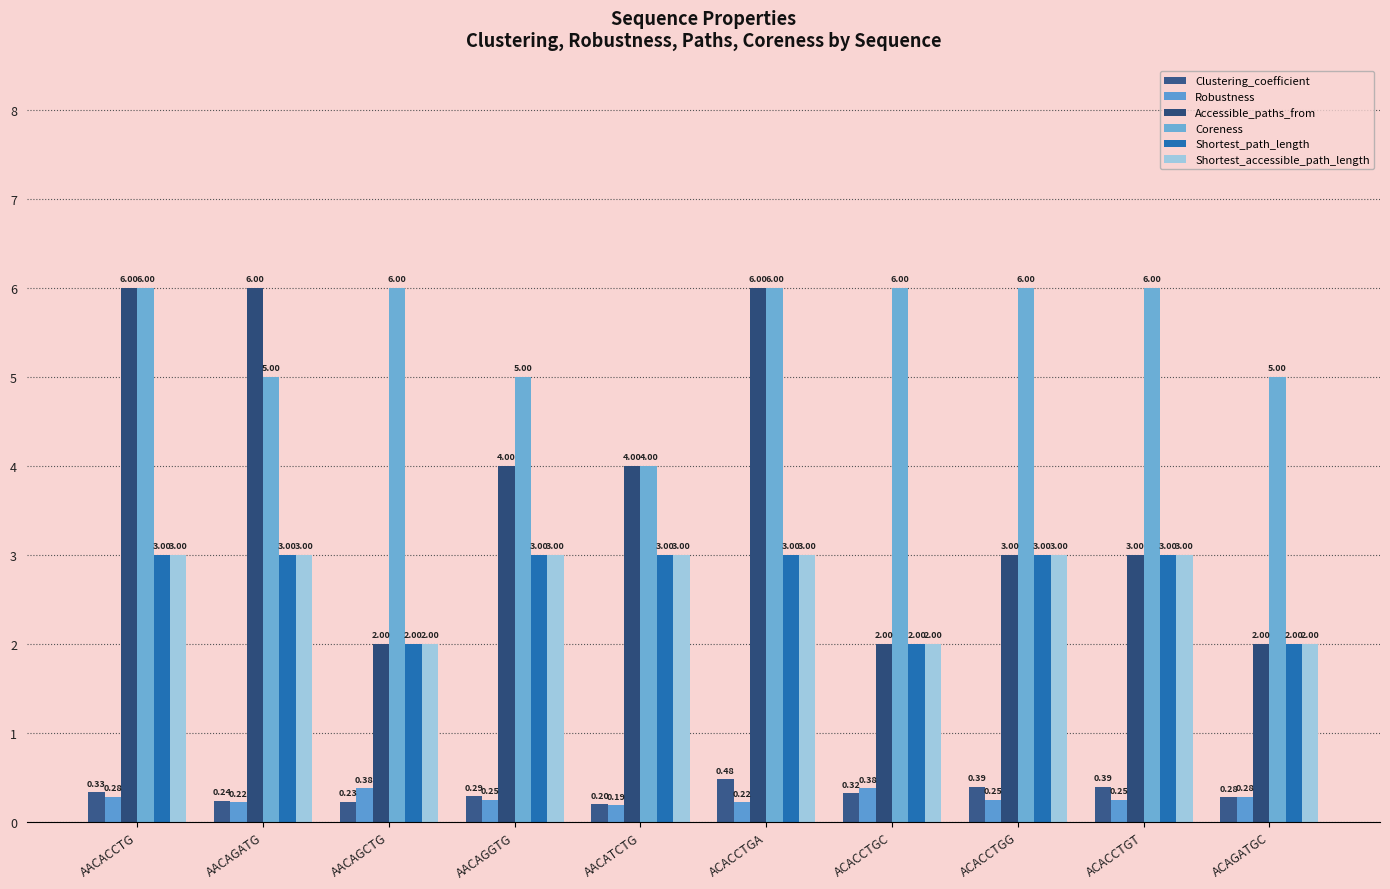

What is the difference between the Accessible_paths_from values at AACAGATG and ACACCTGT?

3.0